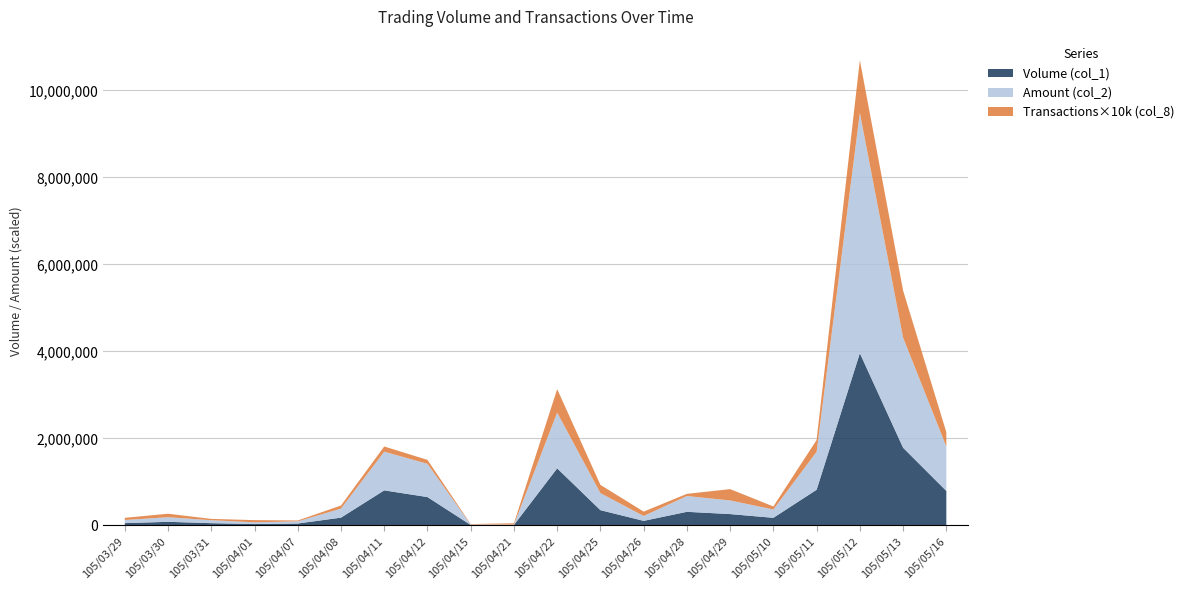

Reading left to right, what are all the values shown in this chart?

Volume (col_1): 52000	82000	51000	31000	43000	178000	805000	651000	10000	10000	1311000	350000	104000	312000	260000	174000	819000	3958000	1785000	792000
Amount (col_2): 71780	106020	68200	40030	49680	208030	888640	764680	10500	9400	1281150	391650	112700	362800	313500	191150	873900	5525550	2532390	1021270
Transactions (col_8): 5	8	3	5	2	7	12	9	1	3	54	19	10	5	26	7	27	121	108	33